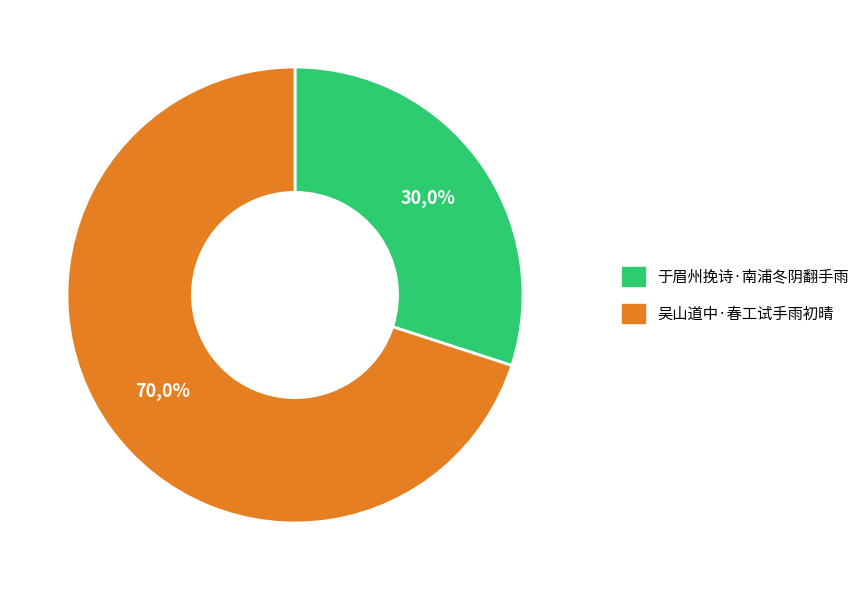

To the nearest percent, what is the average slice percentage?

50%